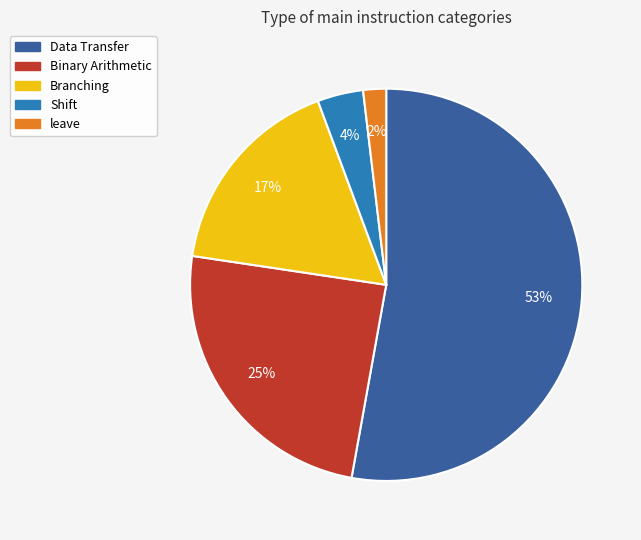

To the nearest percent, what percentage of the pie is Shift?

4%